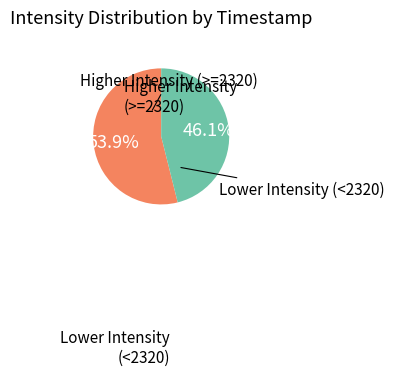

Count the number of slices in the pie.

2